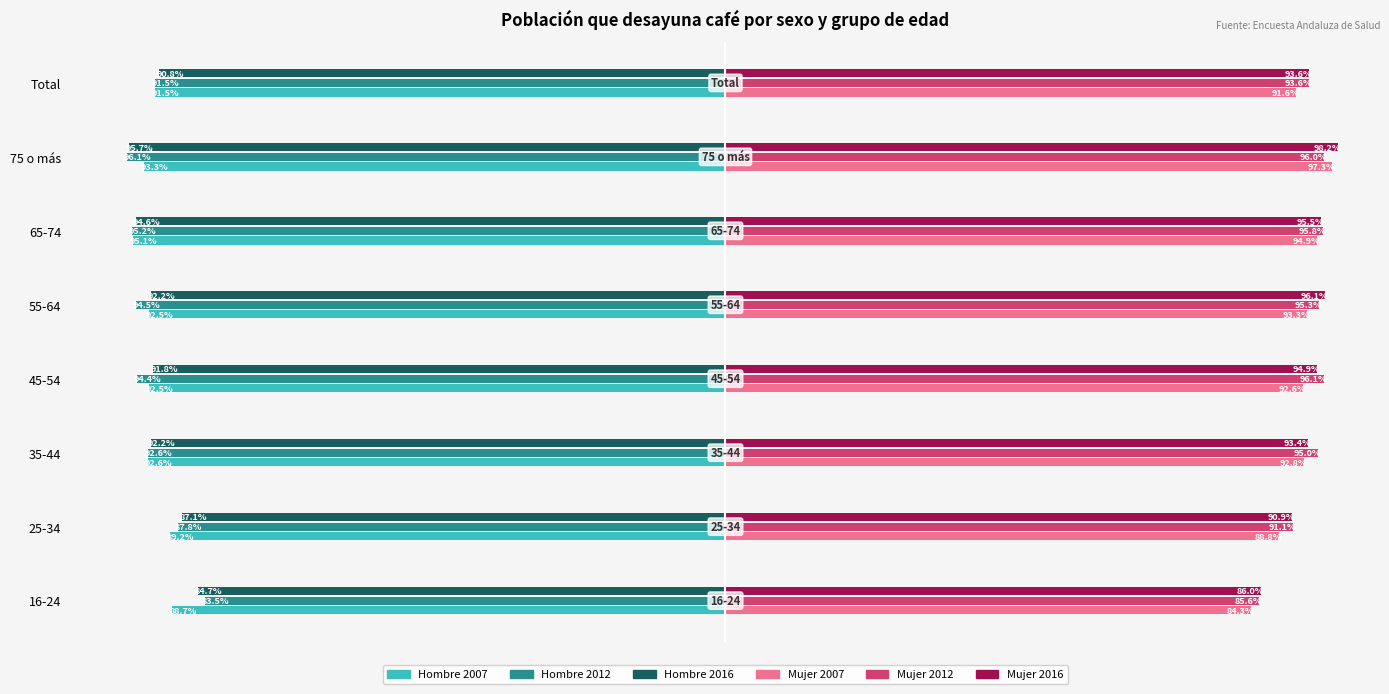

Which category has the lowest value in the Hombre 2007 series?

65-74